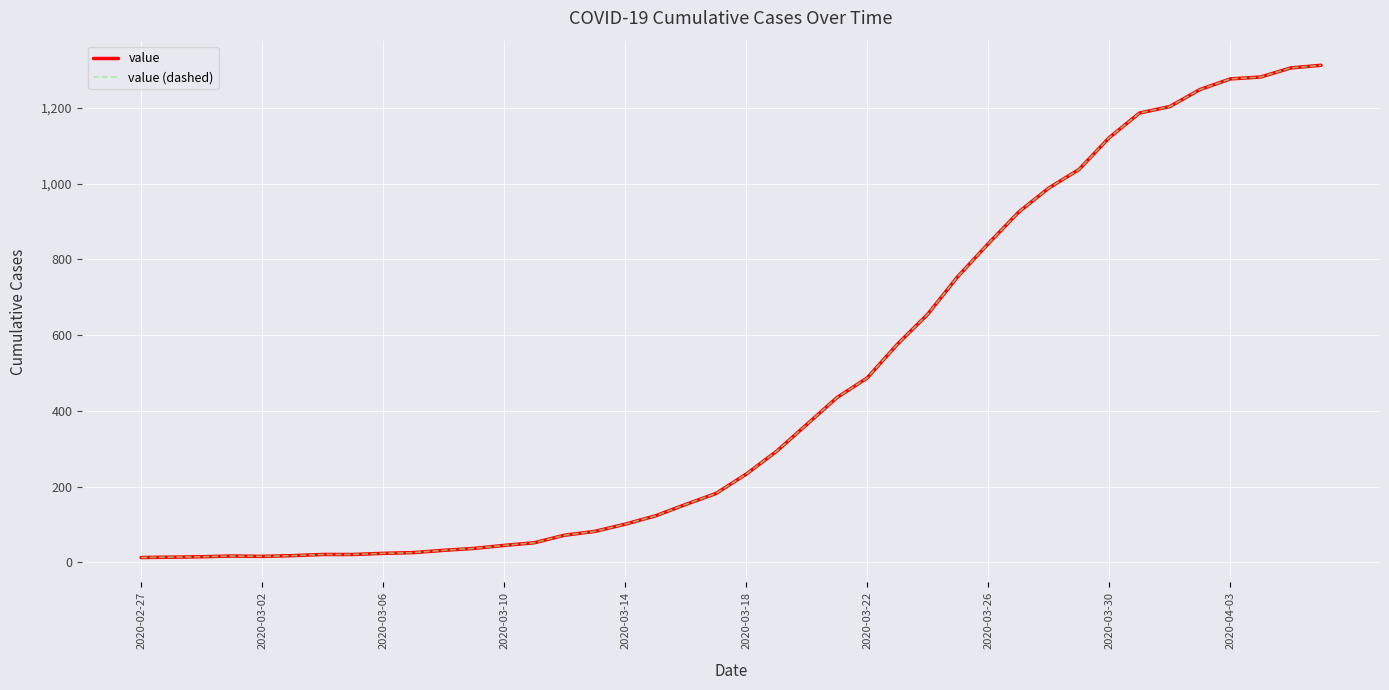

Does the chart have visible grid lines?

Yes